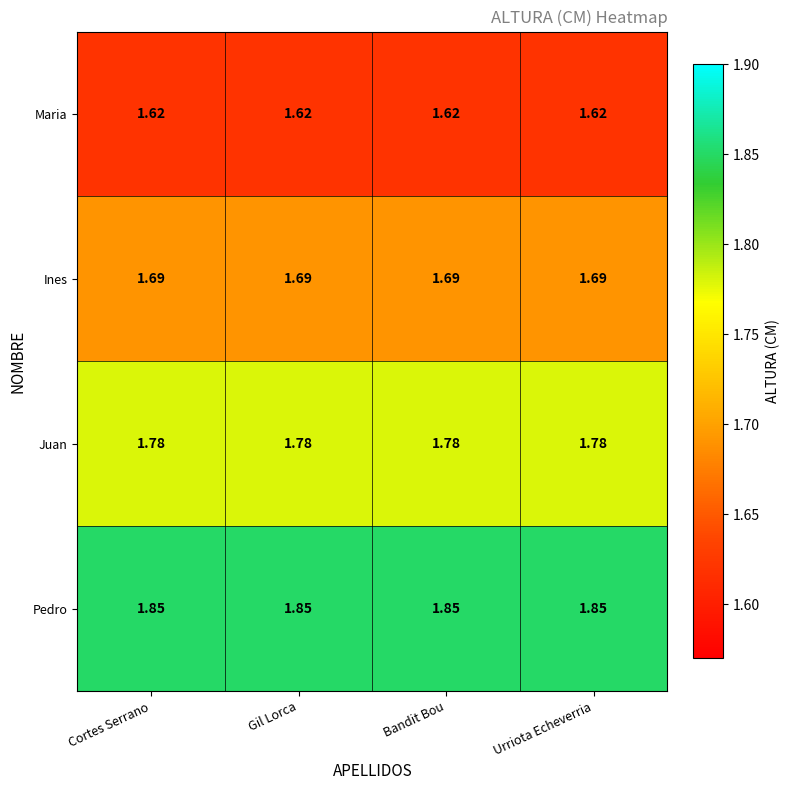

Rank the series by their maximum value, from highest to lowest.

Pedro, Juan, Ines, Maria